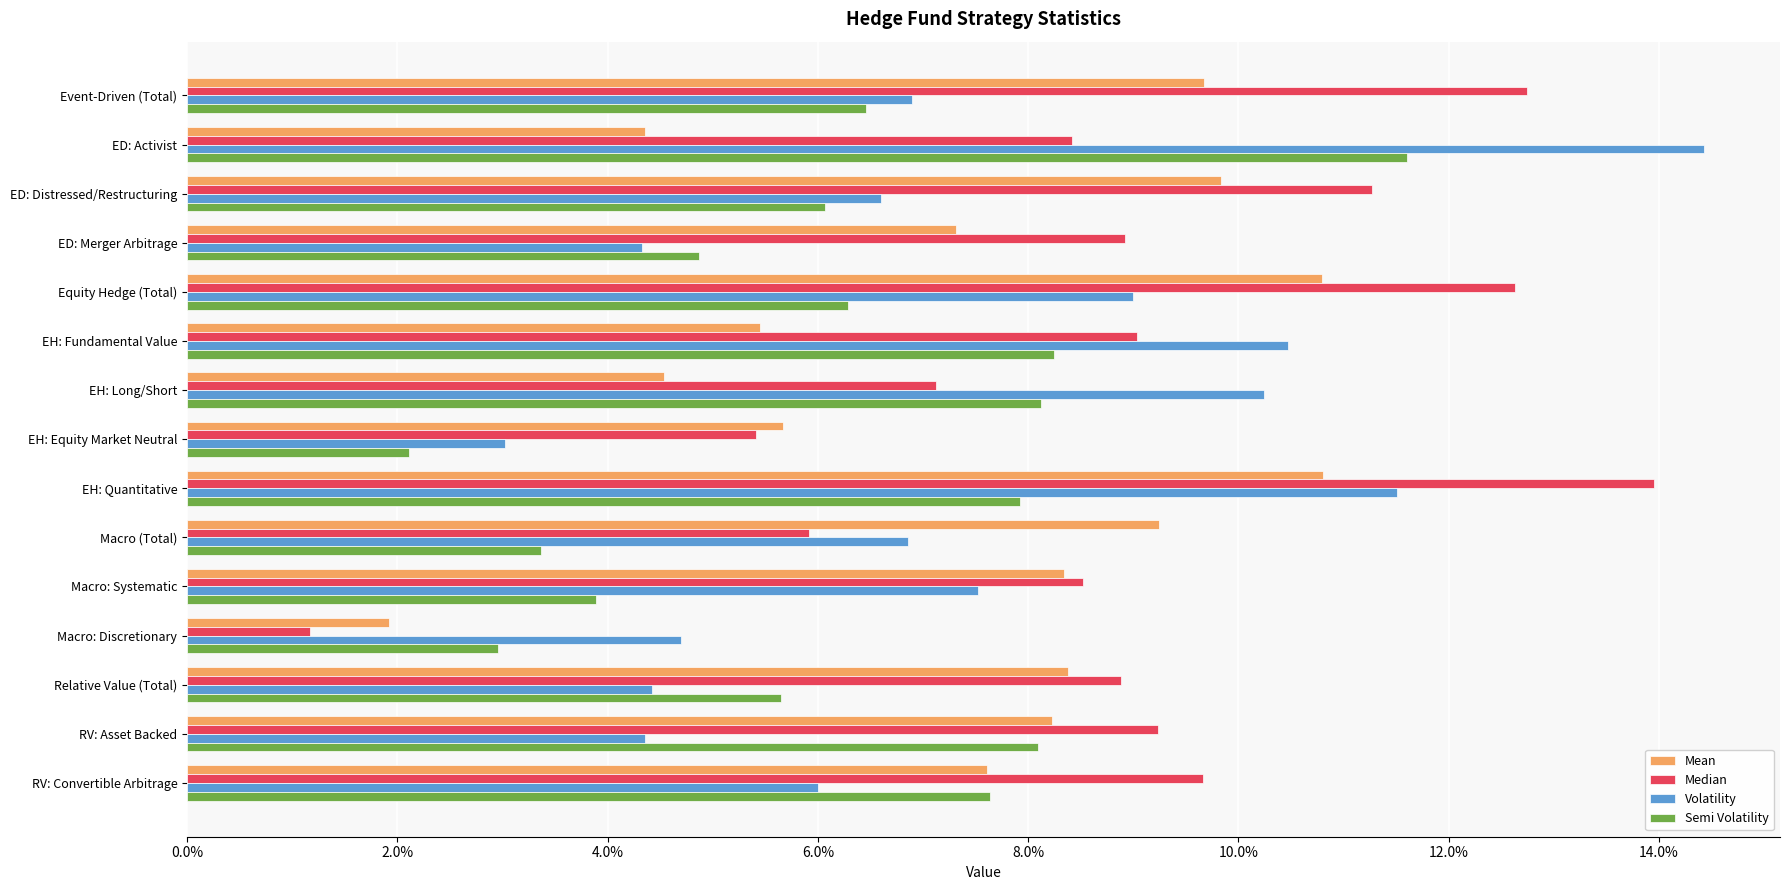

What are all the series names shown in the legend?

Mean, Median, Volatility, Semi Volatility